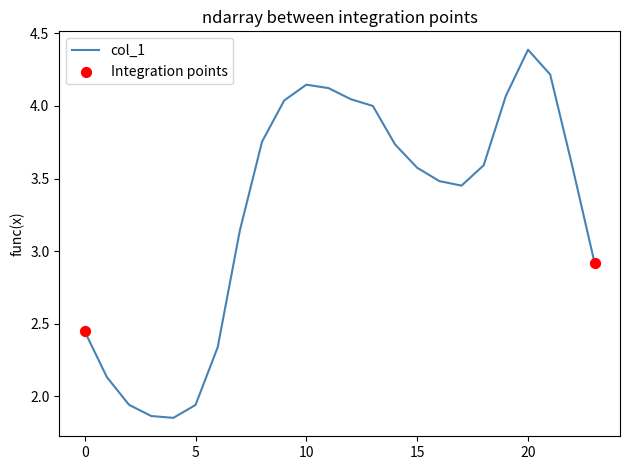

What is the difference between the maximum and minimum values?

2.5